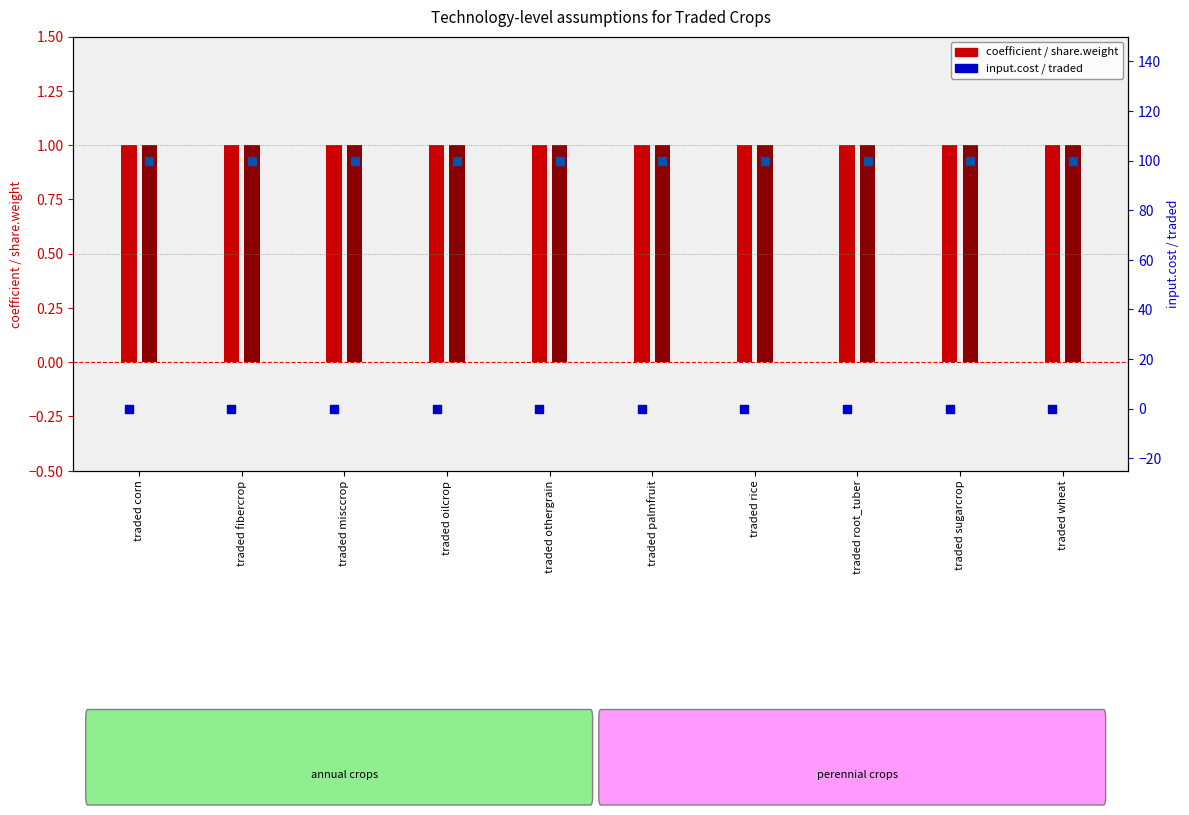

At how many categories does at least one series exceed 77?

10